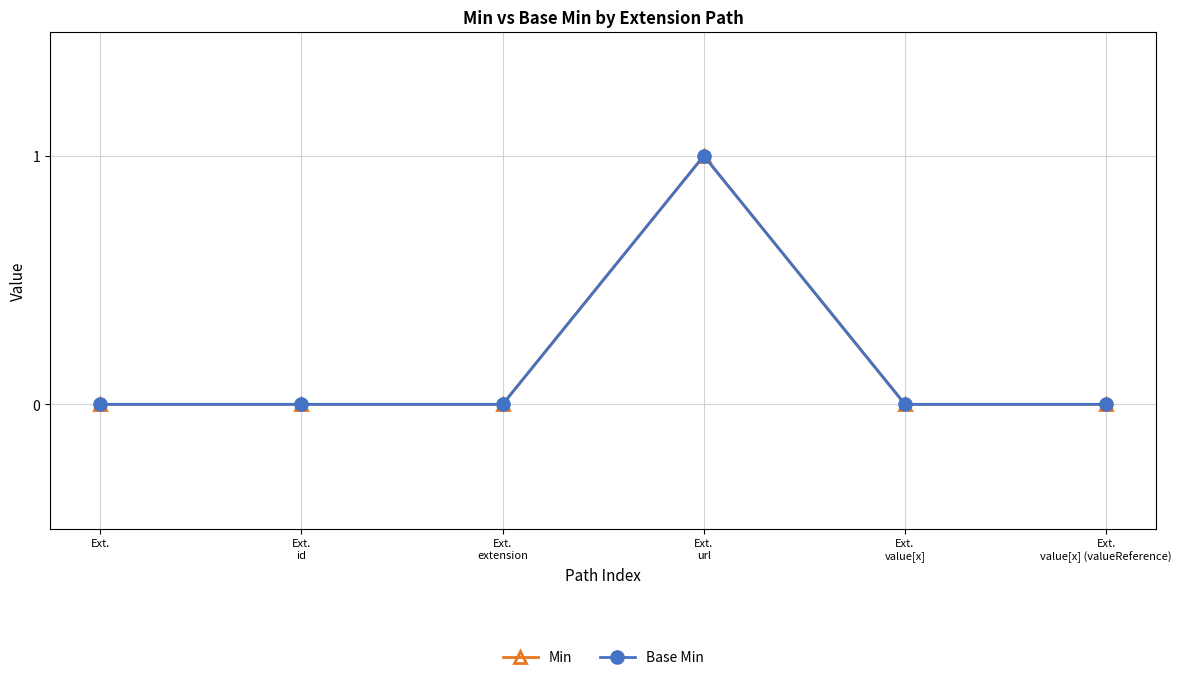

Is this an area chart (filled region under the line)?

No